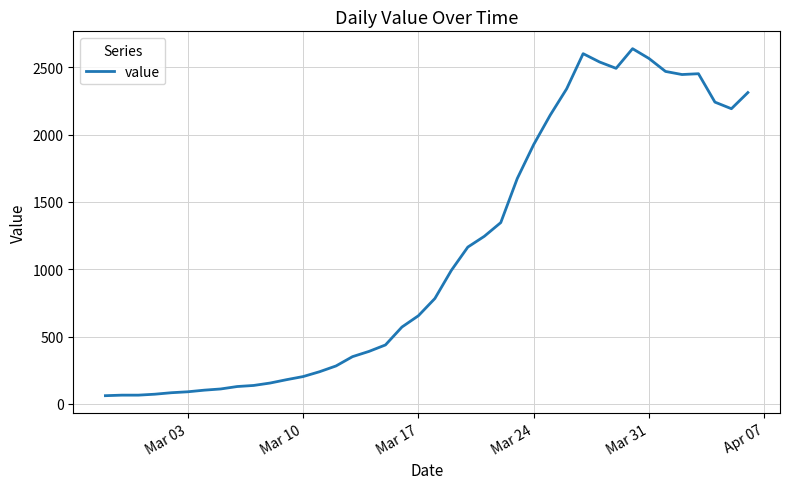

What is the minimum value shown in the chart?

61